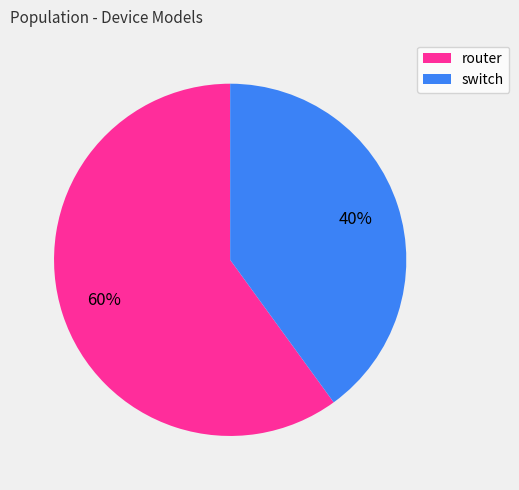

To the nearest percent, what portion does router represent?

60%